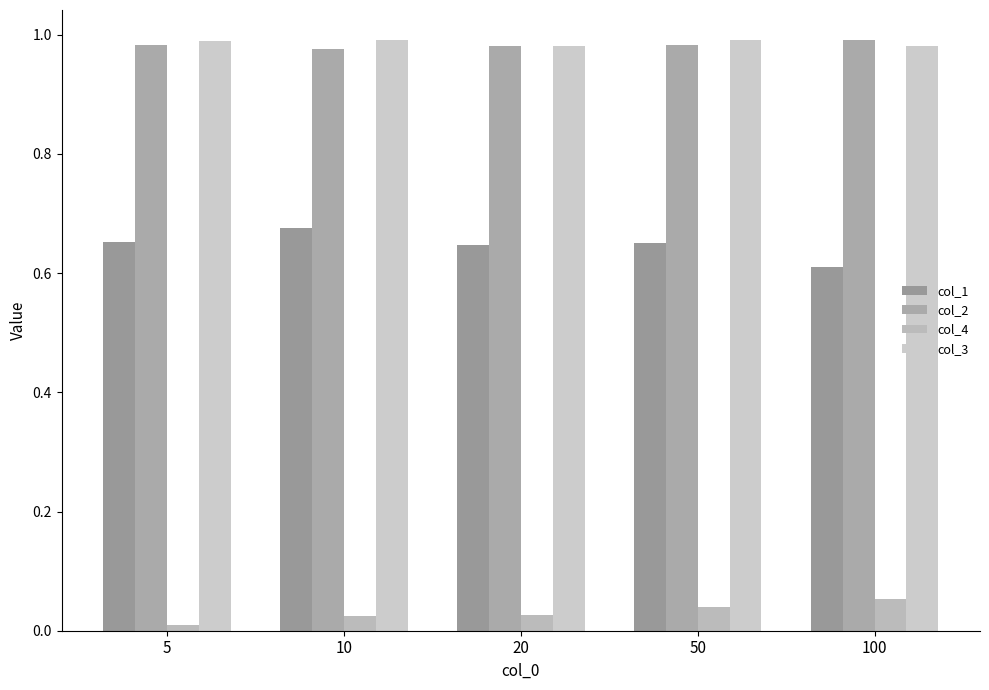

How many groups of bars are there?

5